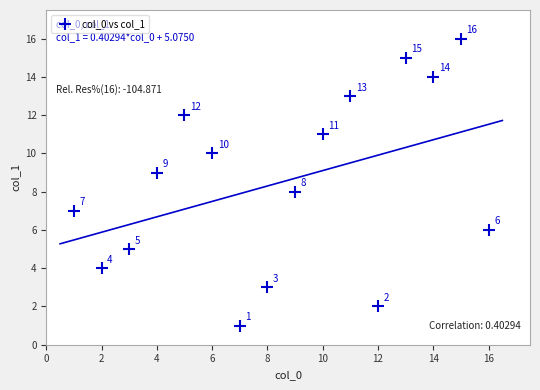

What is the range of X values (max minus min)?

15